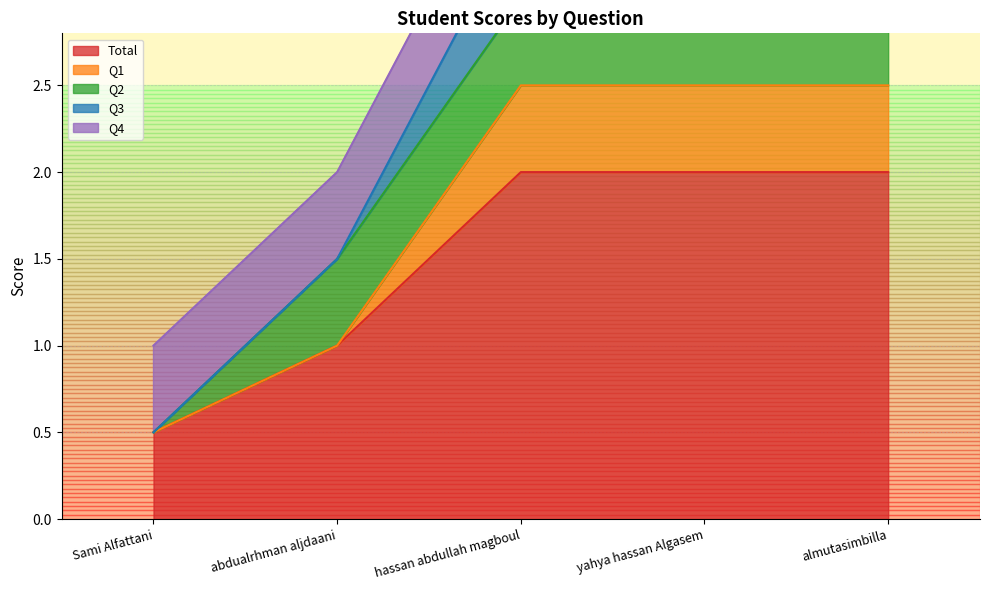

Count the Total values in the range 1 to 2.

4